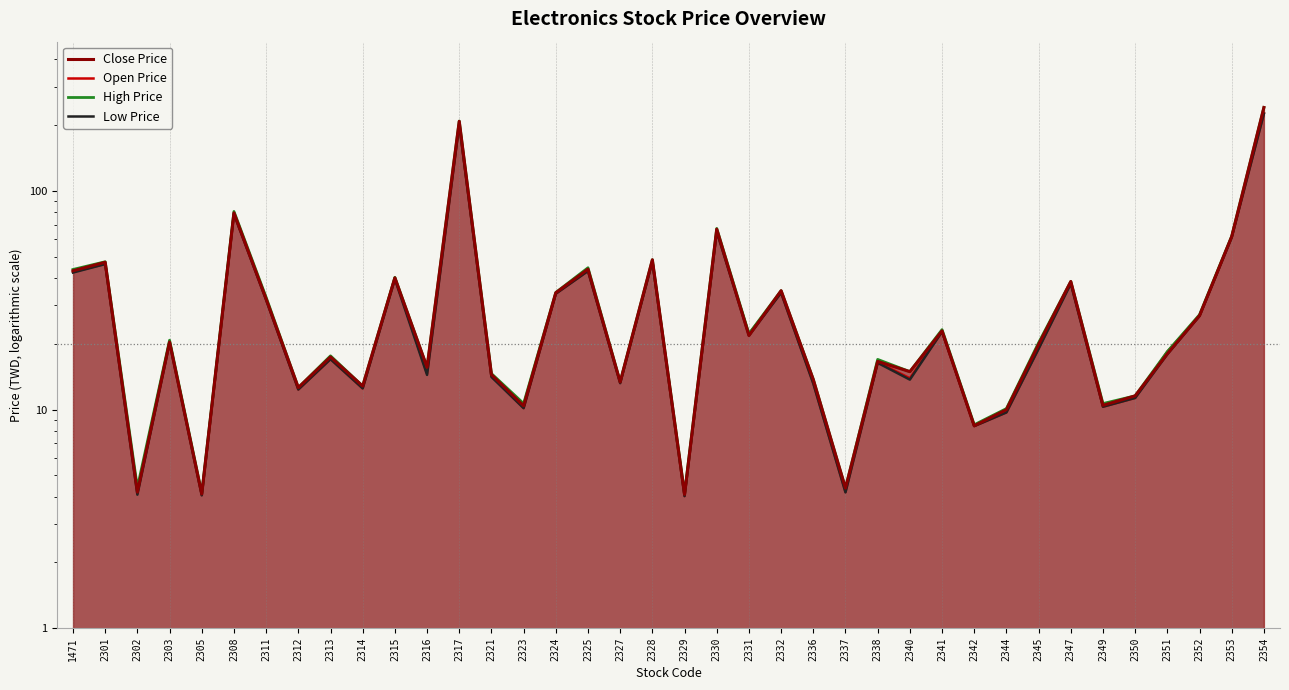

Which category has the highest value in the Low Price series?

2354